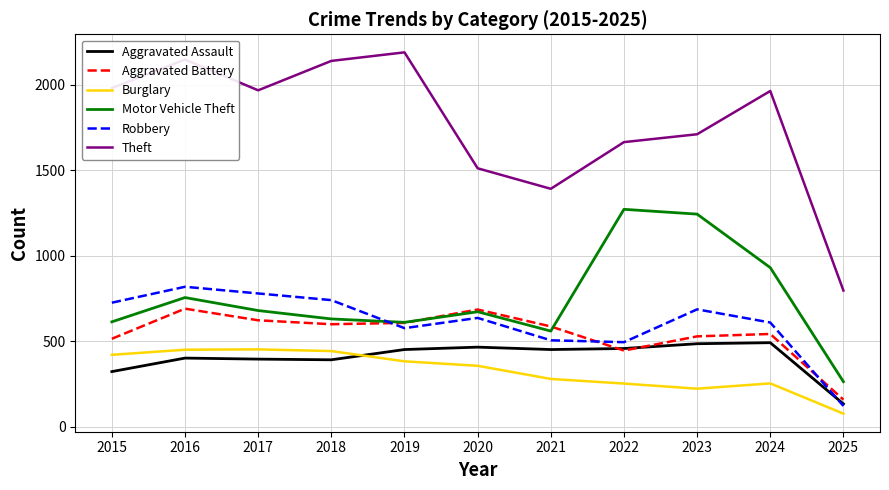

What is the total value across all series at 2018?

4947